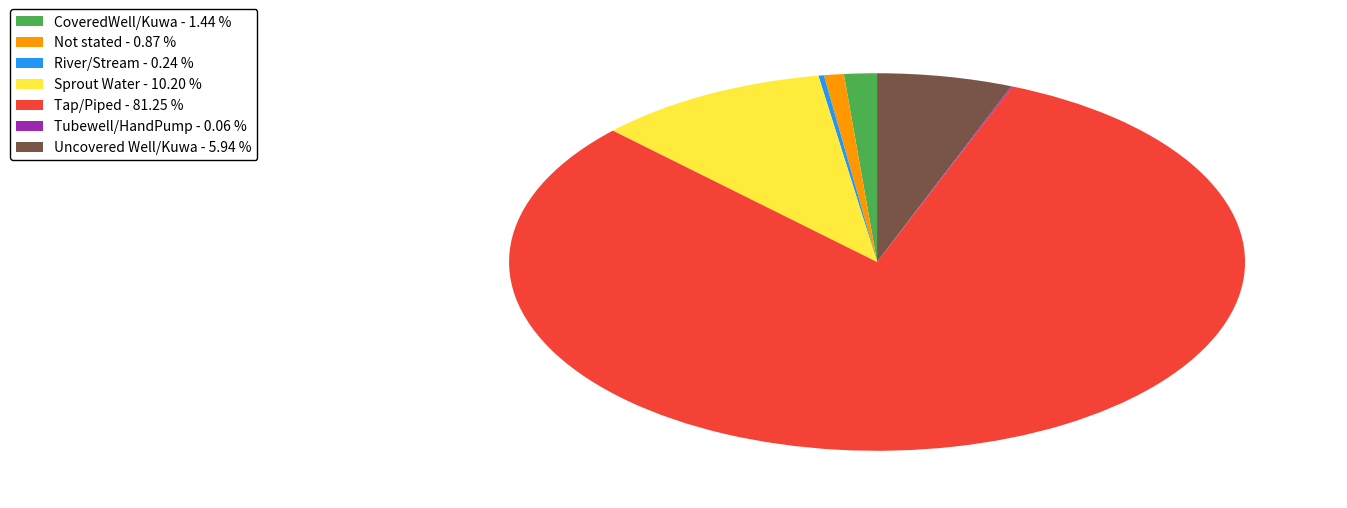

Is it true that Not stated is 1% of the pie?

True